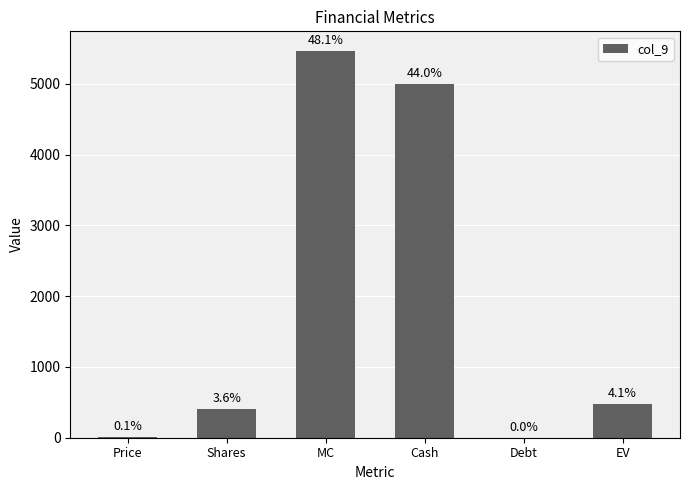

Are the bars grouped side by side (vs. stacked)?

No